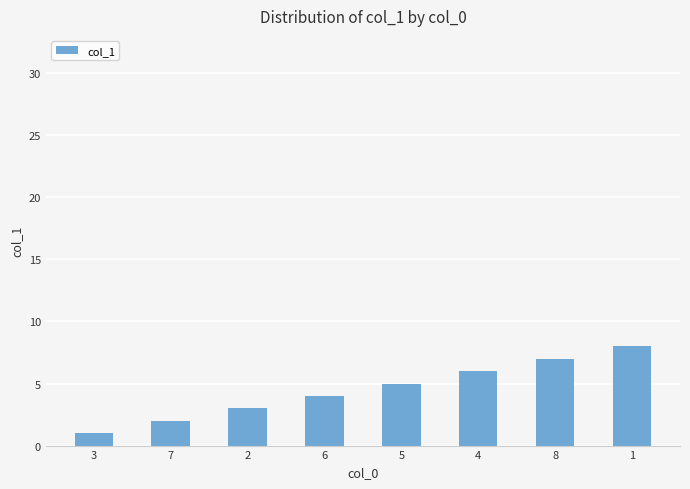

How many values are between 3 and 7?

5